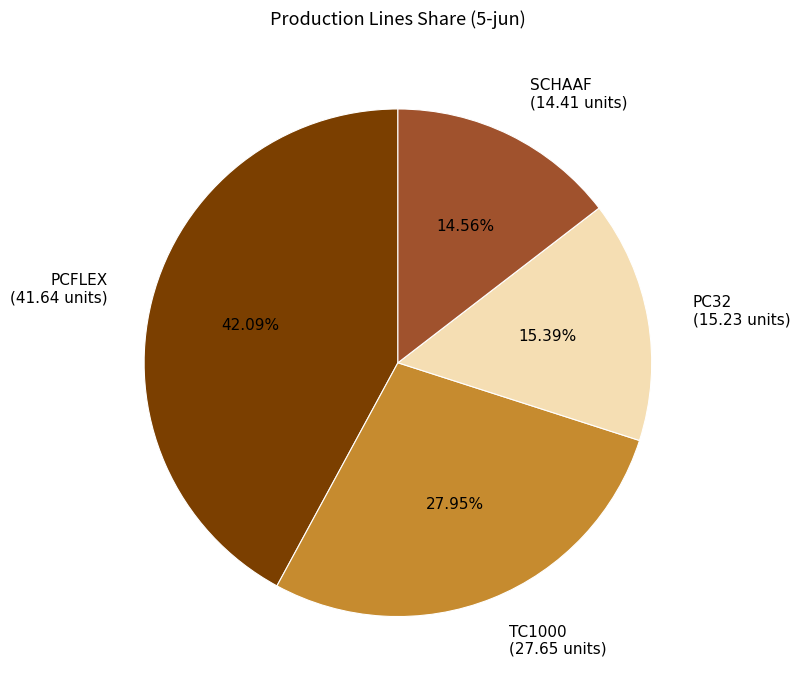

Rank the categories by value from lowest to highest.

SCHAAF, PC32, TC1000, PCFLEX